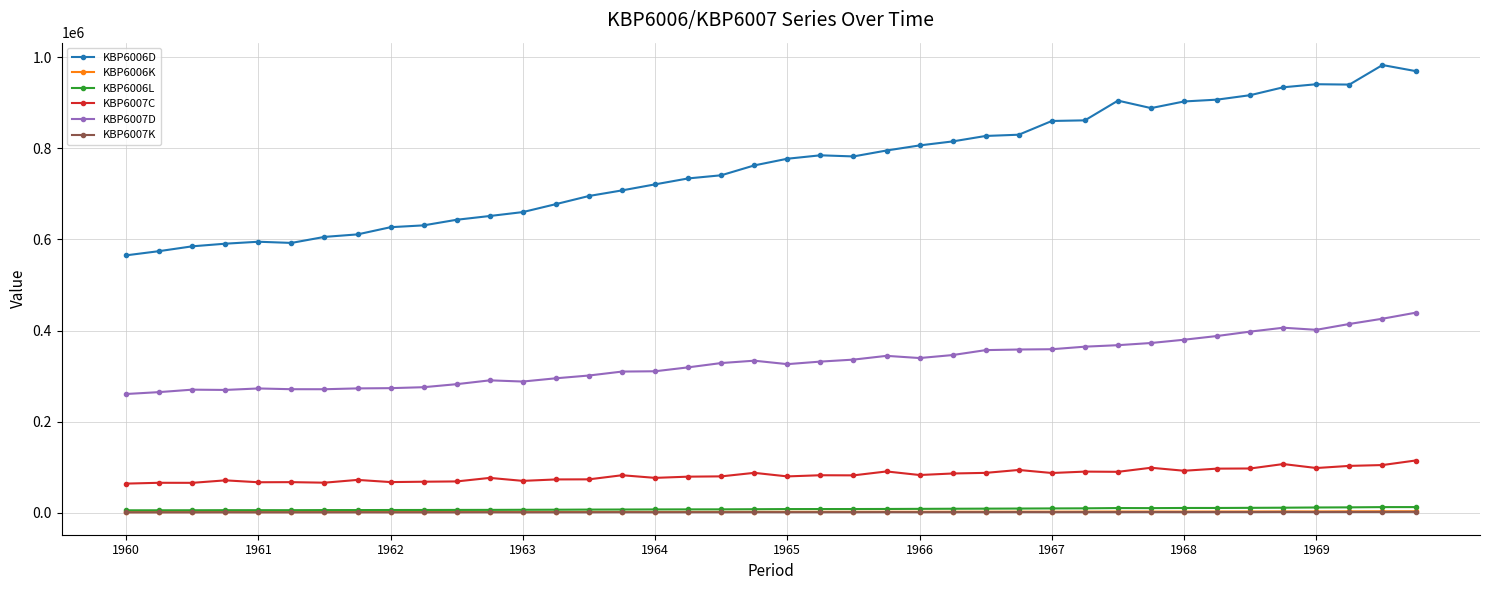

What is the smallest value displayed?

794